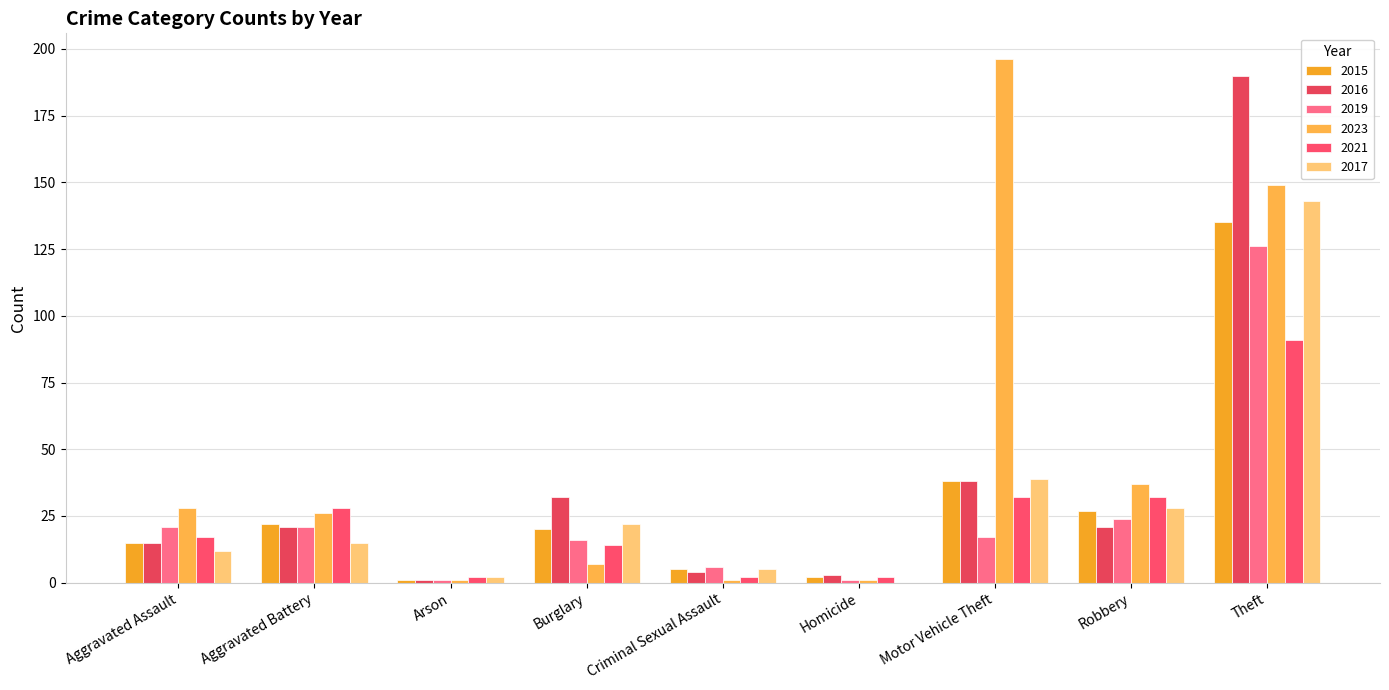

Between Aggravated Battery and Motor Vehicle Theft, which series saw the biggest shift?

2023